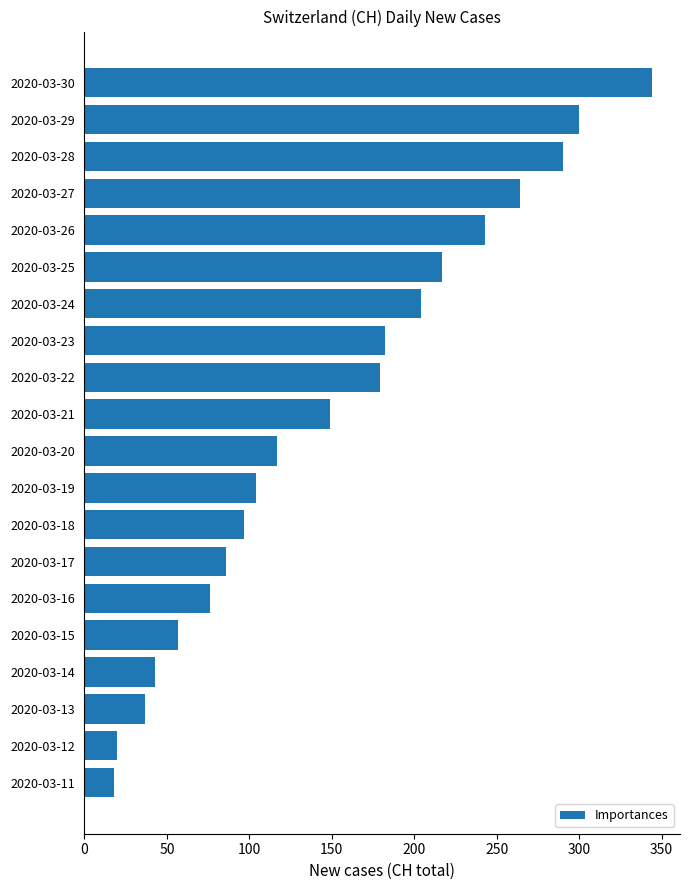

What is the sum of all values?

3027